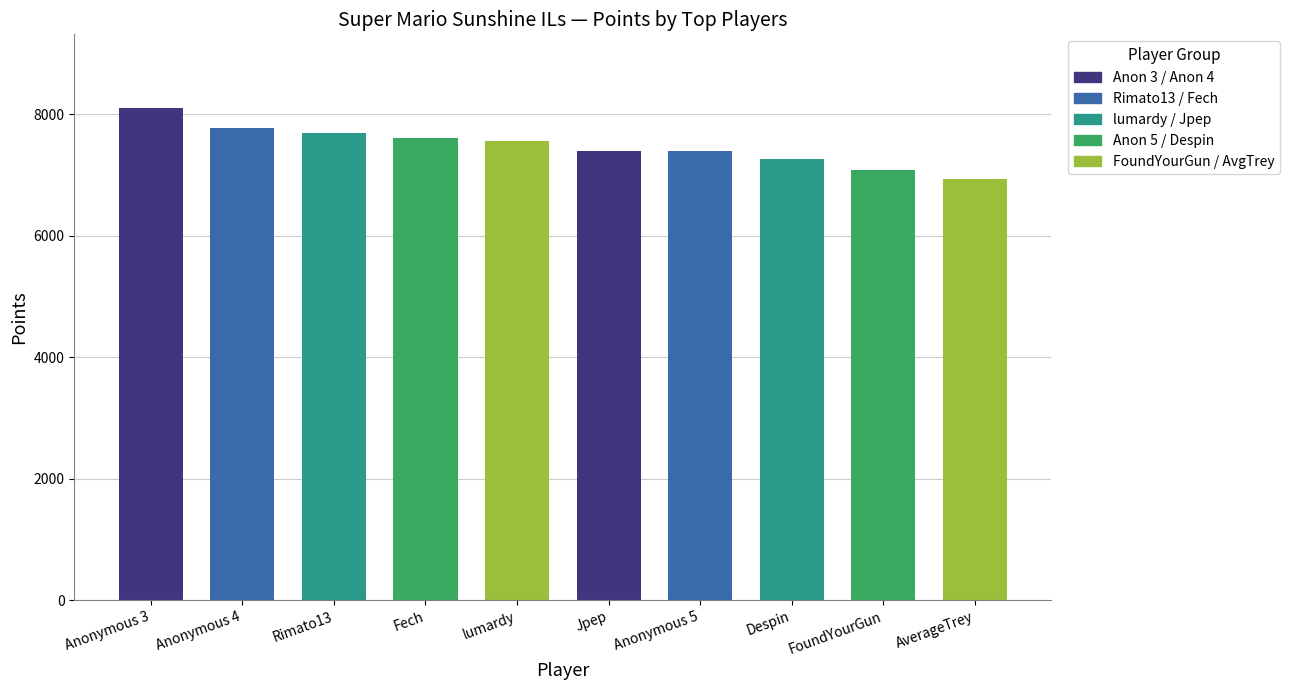

True or false: the data shows 3060 at Anonymous 3.

False